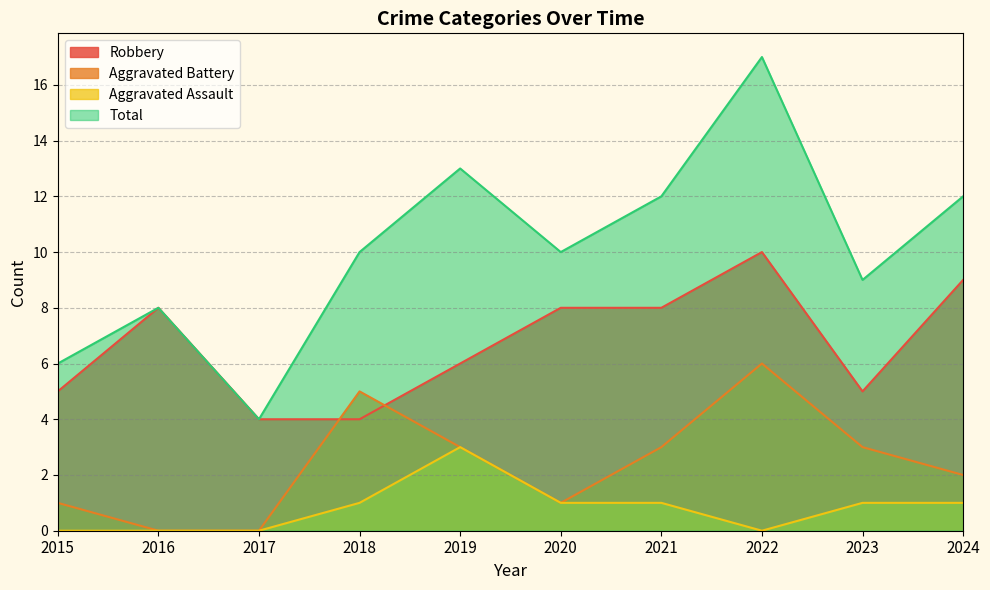

What is the average value of the Total series?

10